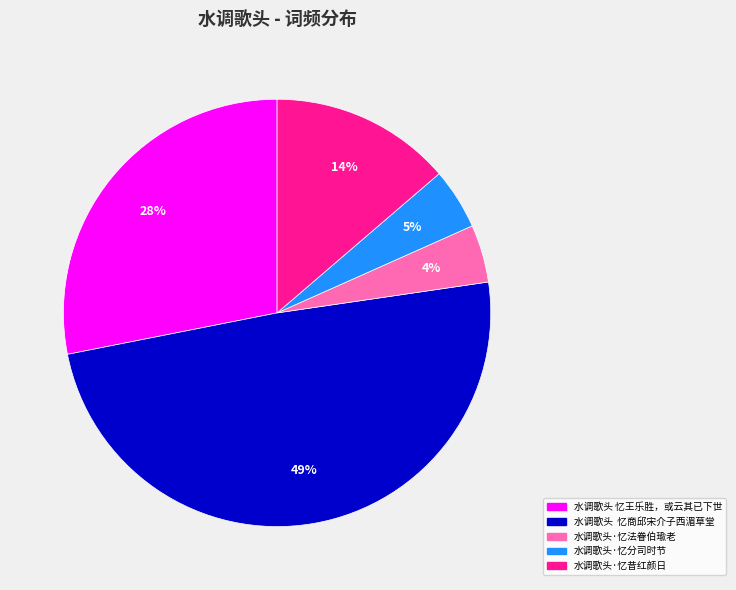

Combined, do 水调歌头·忆分司时节 and 水调歌头·忆昔红颜日 account for over 50%?

No